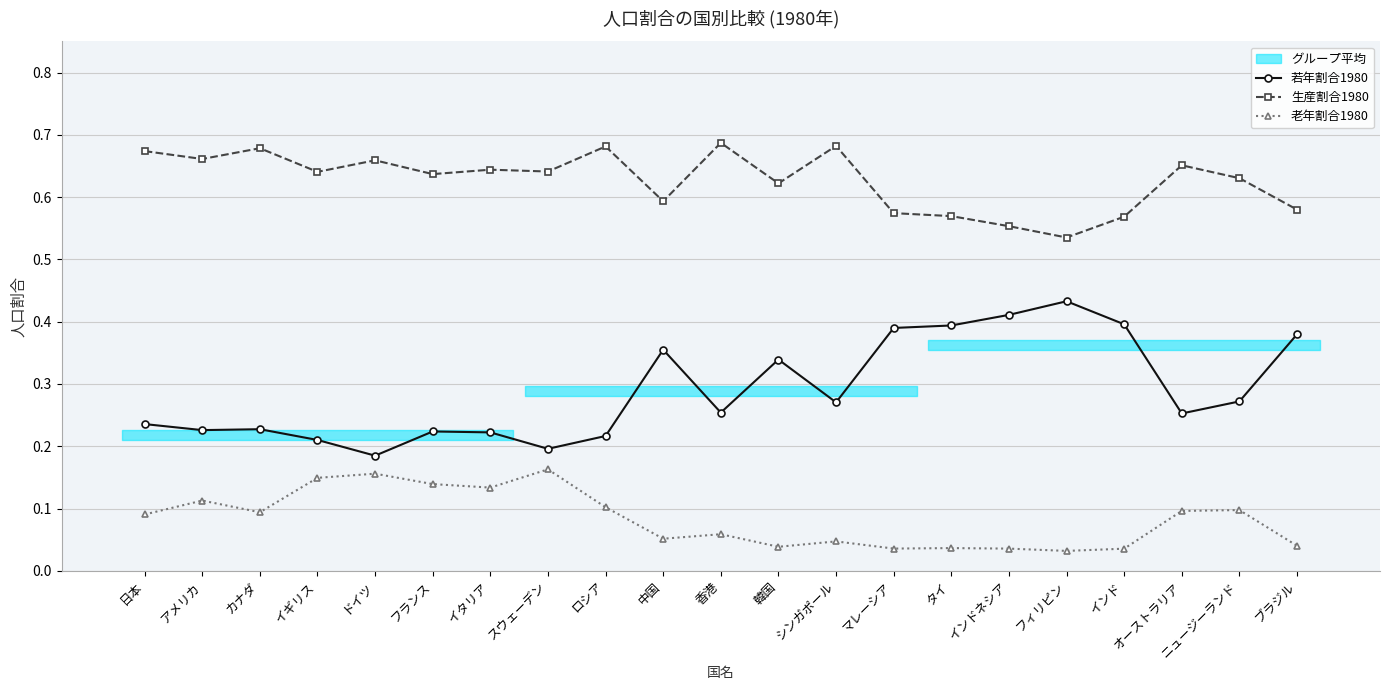

True or false: 若年割合1980 and 生産割合1980 cross at least once.

False